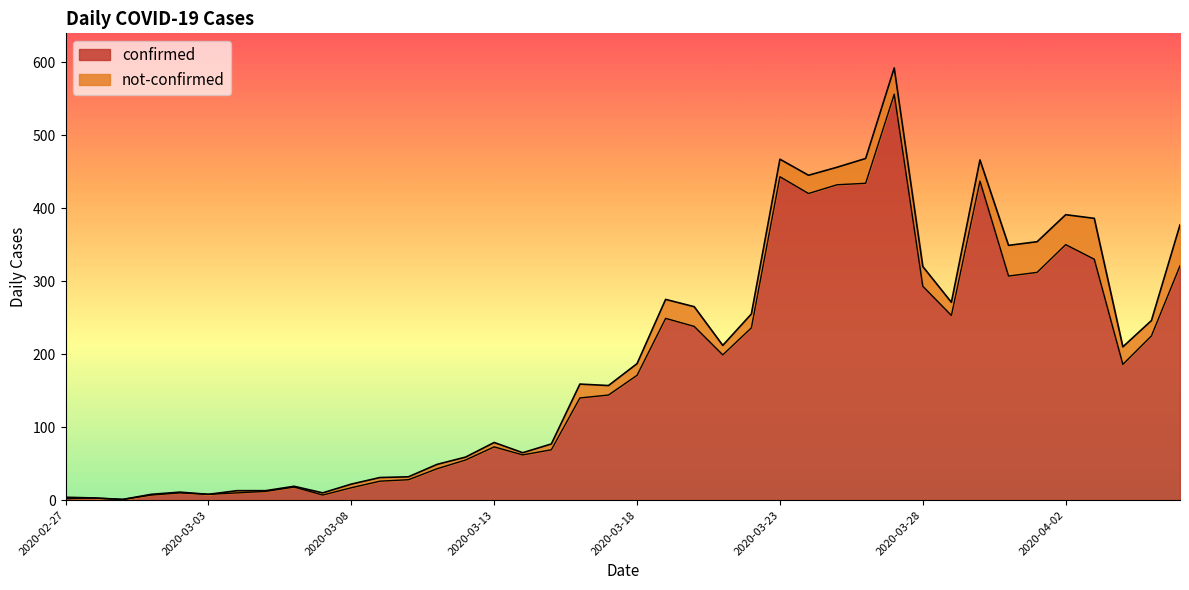

What position from the right is 2020-03-01?

37